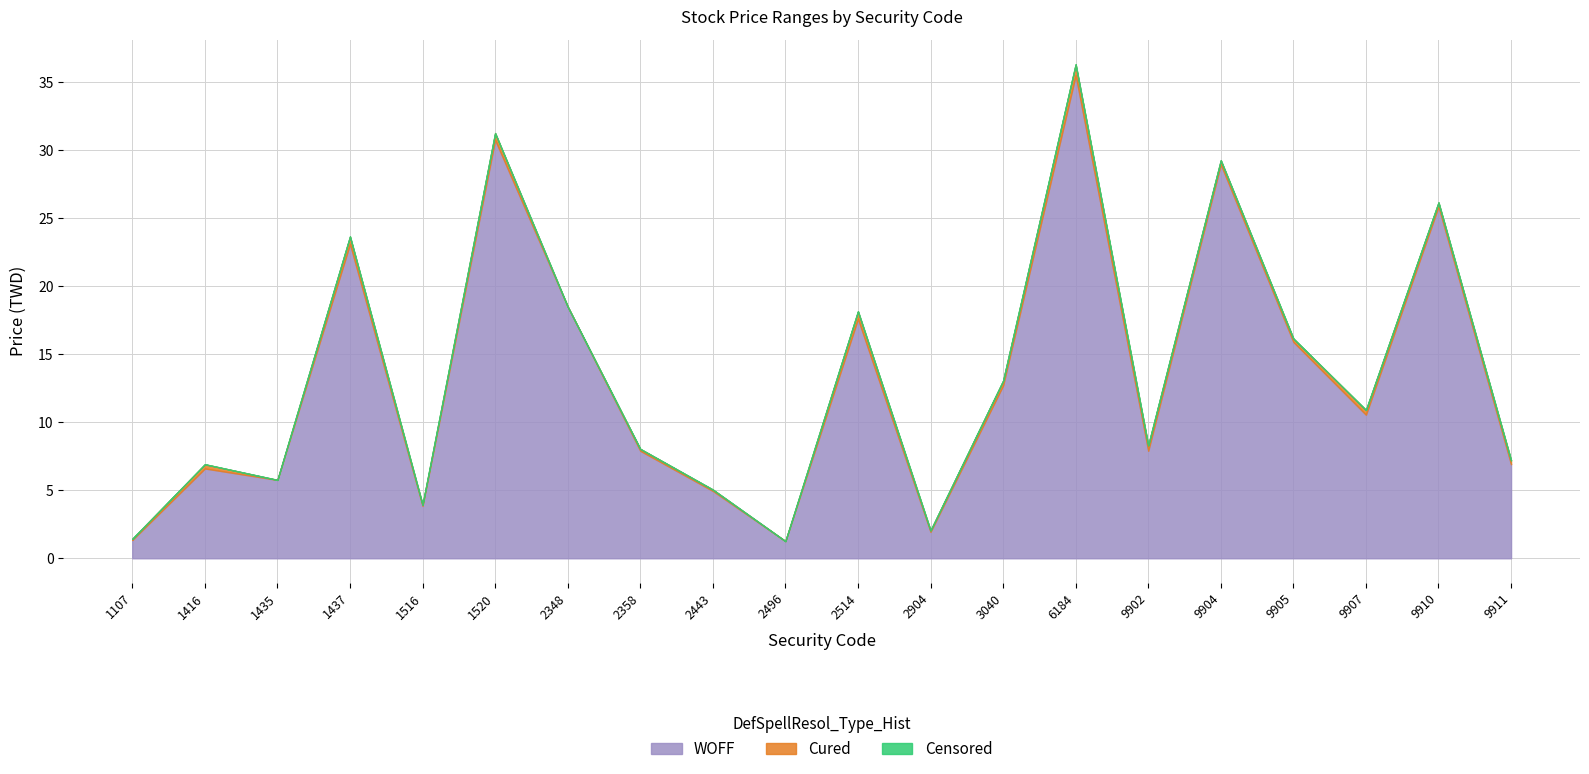

What is the total value across all series at 2904?

5.9